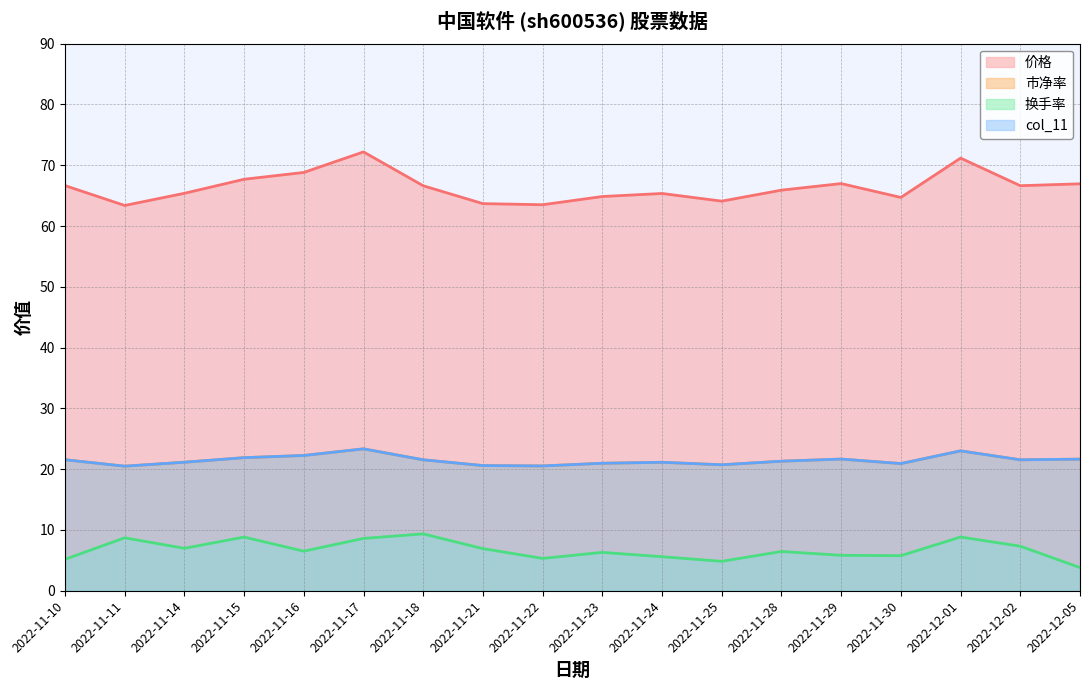

How many interior local peaks does the col_11 series have?

4